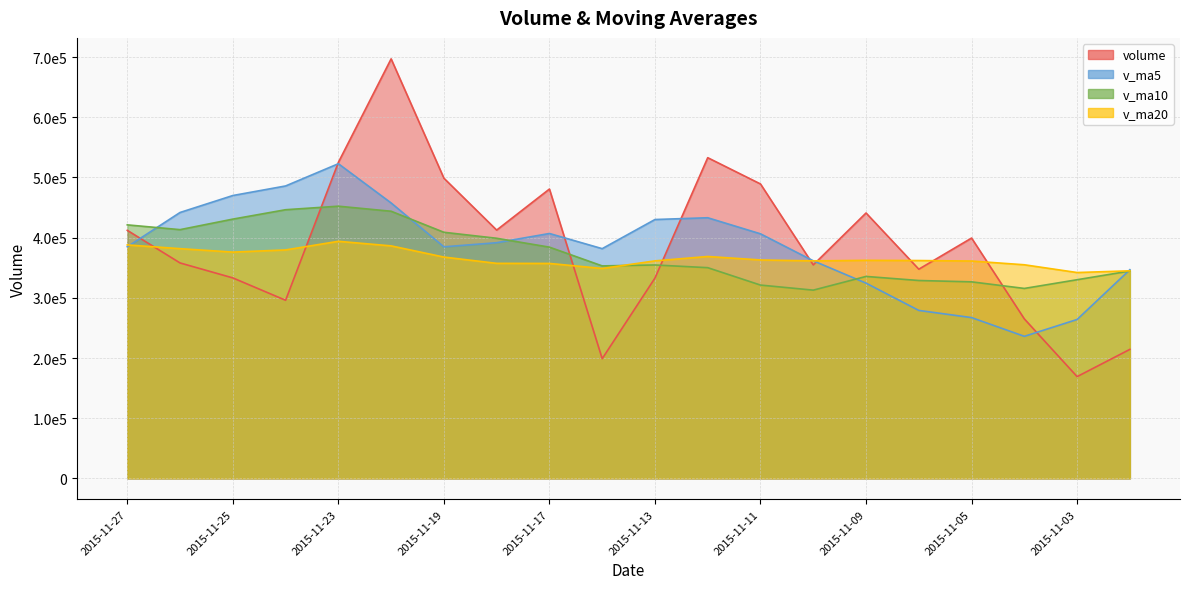

True or false: volume and v_ma5 intersect in this chart.

True